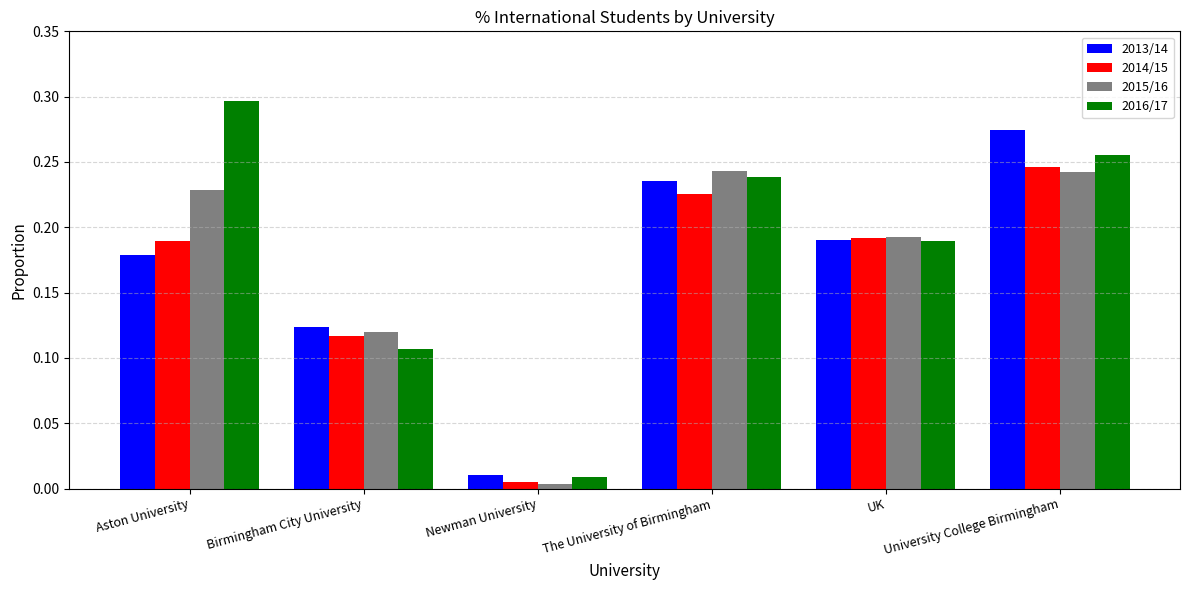

List the labels in order of 2016/17 value, smallest first.

Newman University, Birmingham City University, UK, The University of Birmingham, University College Birmingham, Aston University